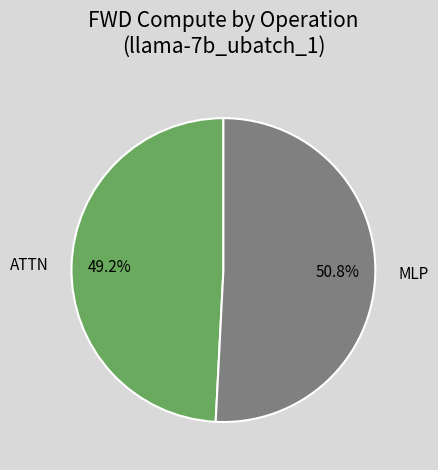

What is the ratio of the value at ATTN to the value at MLP?

1.0